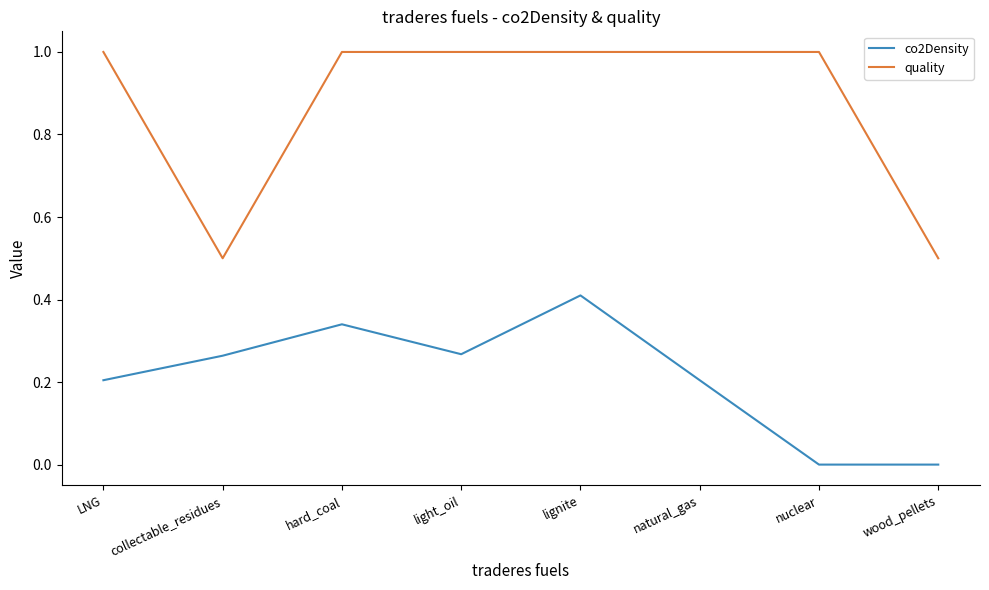

The quality series shows 1.0 at hard_coal. True or false?

True